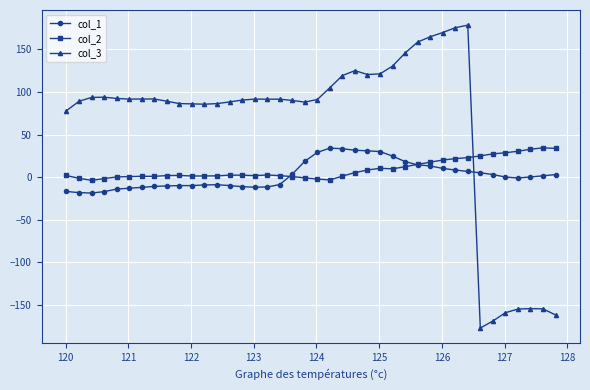

What is the value of the col_2 point at the 30th from the left?

17.7